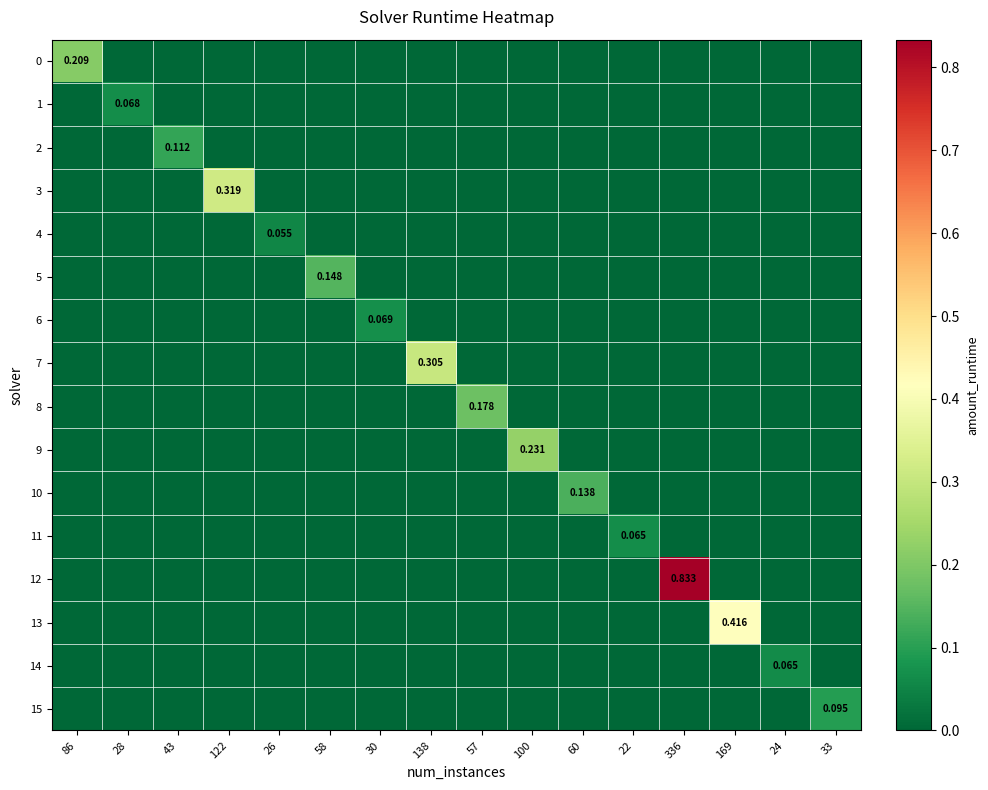

At 336, list the series in order from largest to smallest.

12, 0, 1, 2, 3, 4, 5, 6, 7, 8, 9, 10, 11, 13, 14, 15